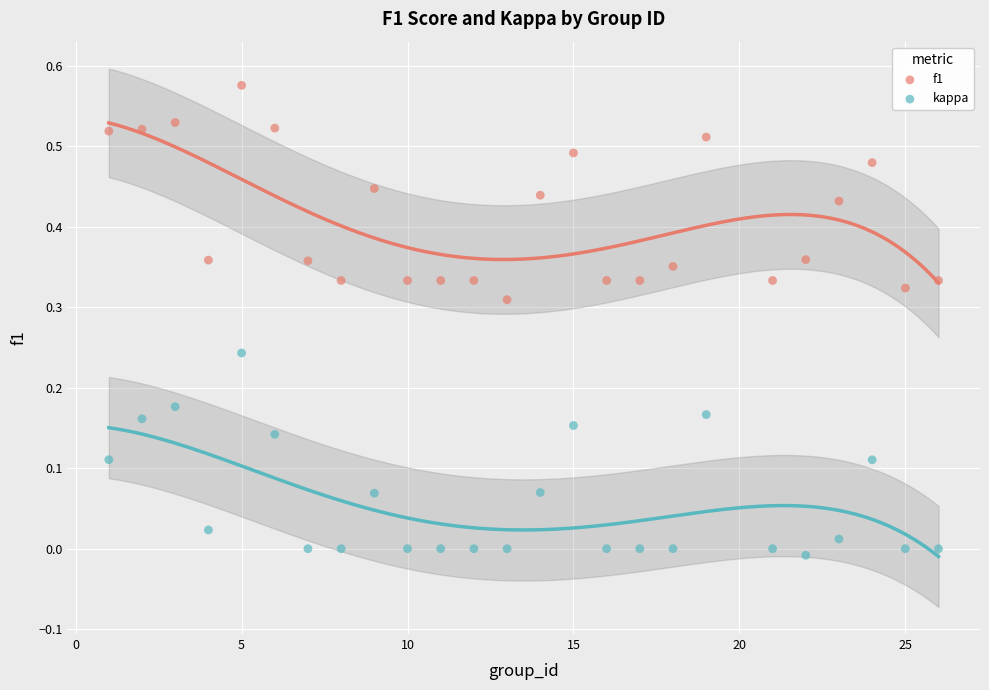

Across all data points, what is the range of X values (max minus min)?

25.0